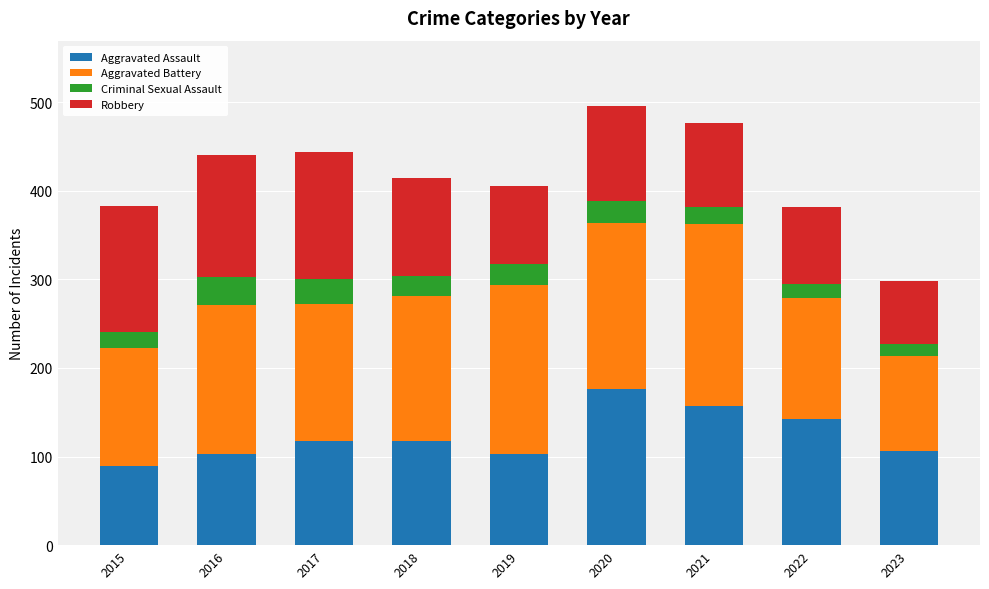

What is the total value across all series at 2016?

440